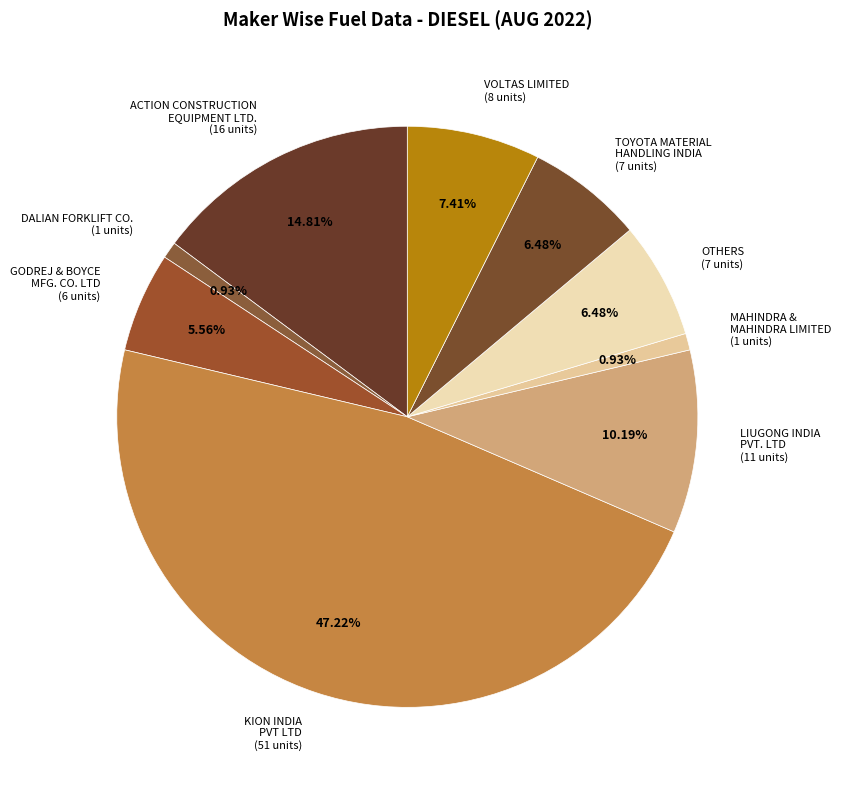

Is there a majority slice in this chart?

No